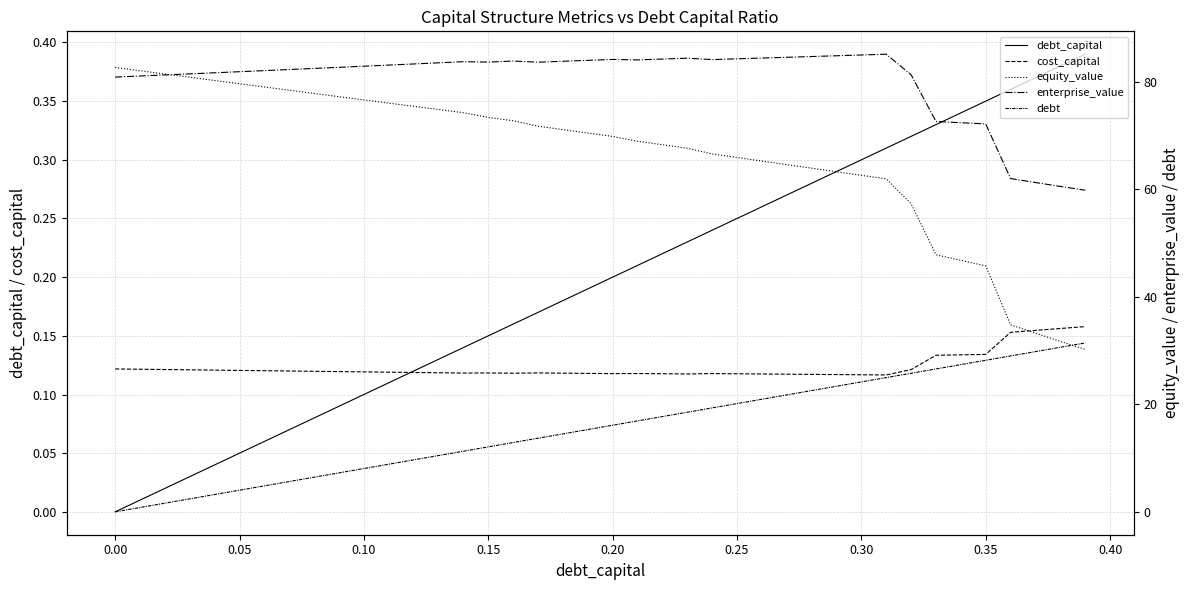

What is the value of the cost_capital point at the 32nd from the left?

0.1